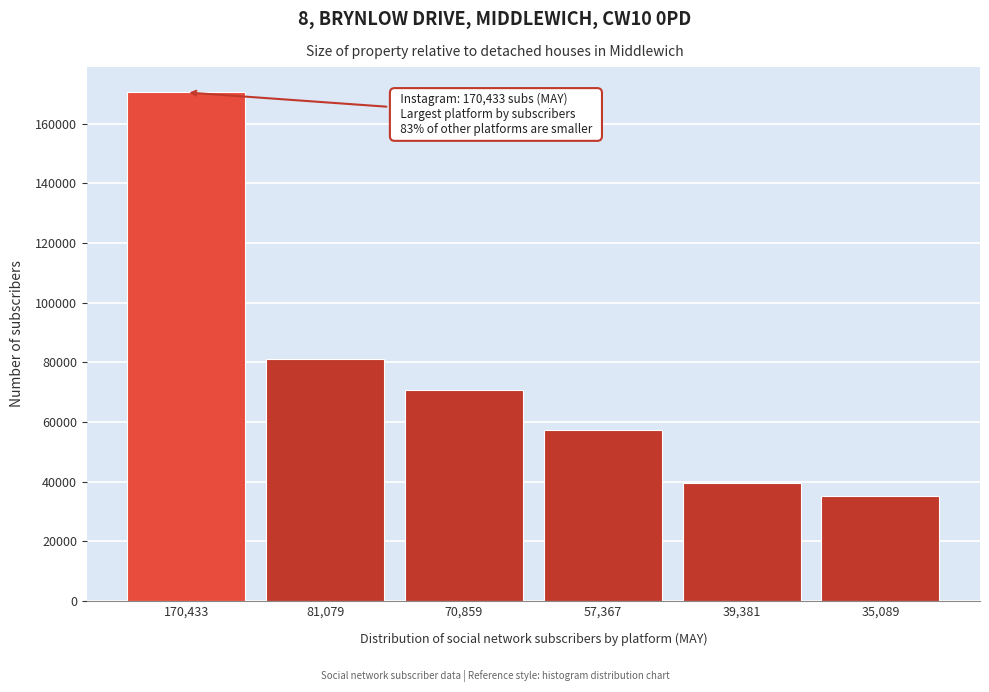

Reading left to right, list all the values displayed in this chart.

170,433=170433	81,079=81079	70,859=70859	57,367=57367	39,381=39381	35,089=35089